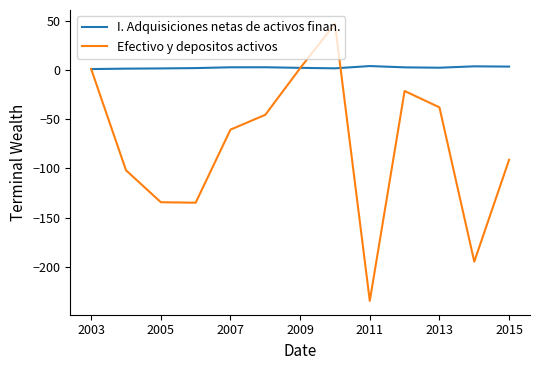

Which series has the largest total across all categories?

I. Adquisiciones netas de activos finan.